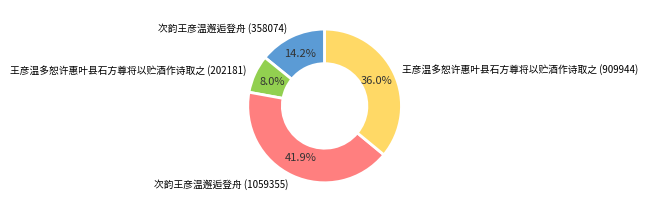

Which has a higher value, 次韵王彦温邂逅登舟 (1059355) or 次韵王彦温邂逅登舟 (358074)?

次韵王彦温邂逅登舟 (1059355)